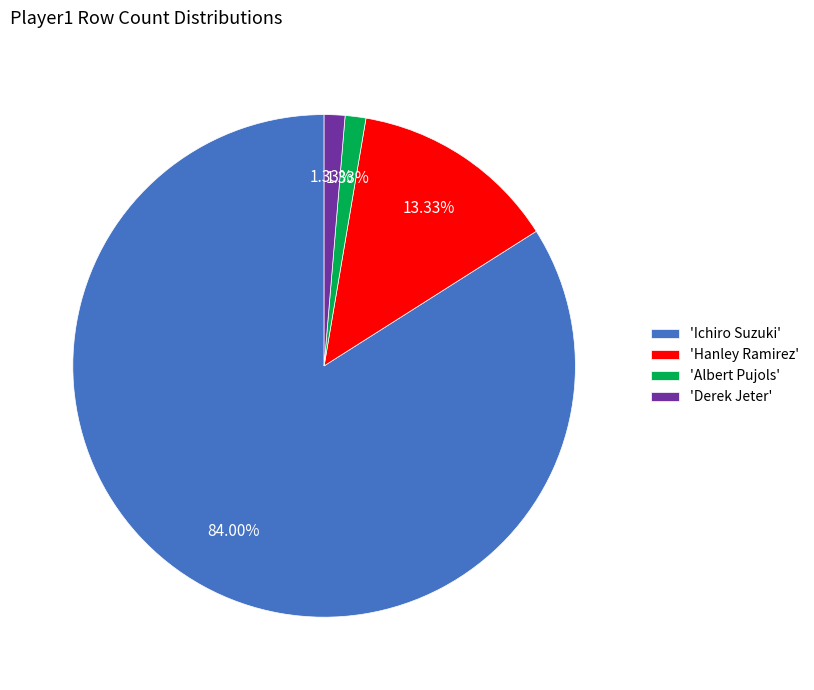

Is there any slice that represents more than half of the pie?

Yes